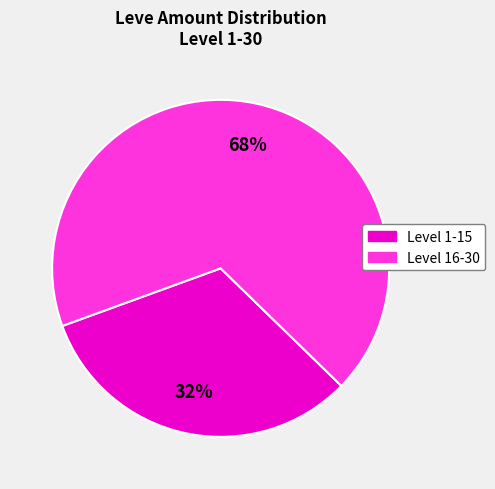

Does any single category account for the majority?

Yes